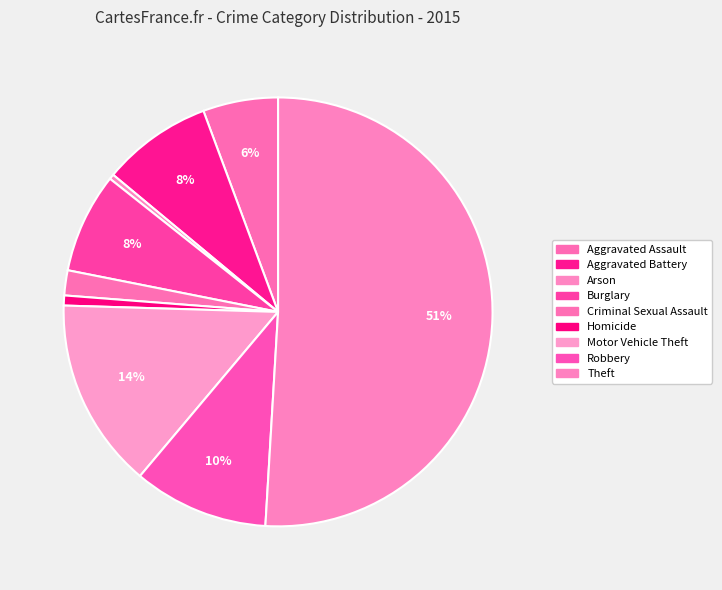

The Aggravated Assault slice represents 17% of the pie. True or false?

False